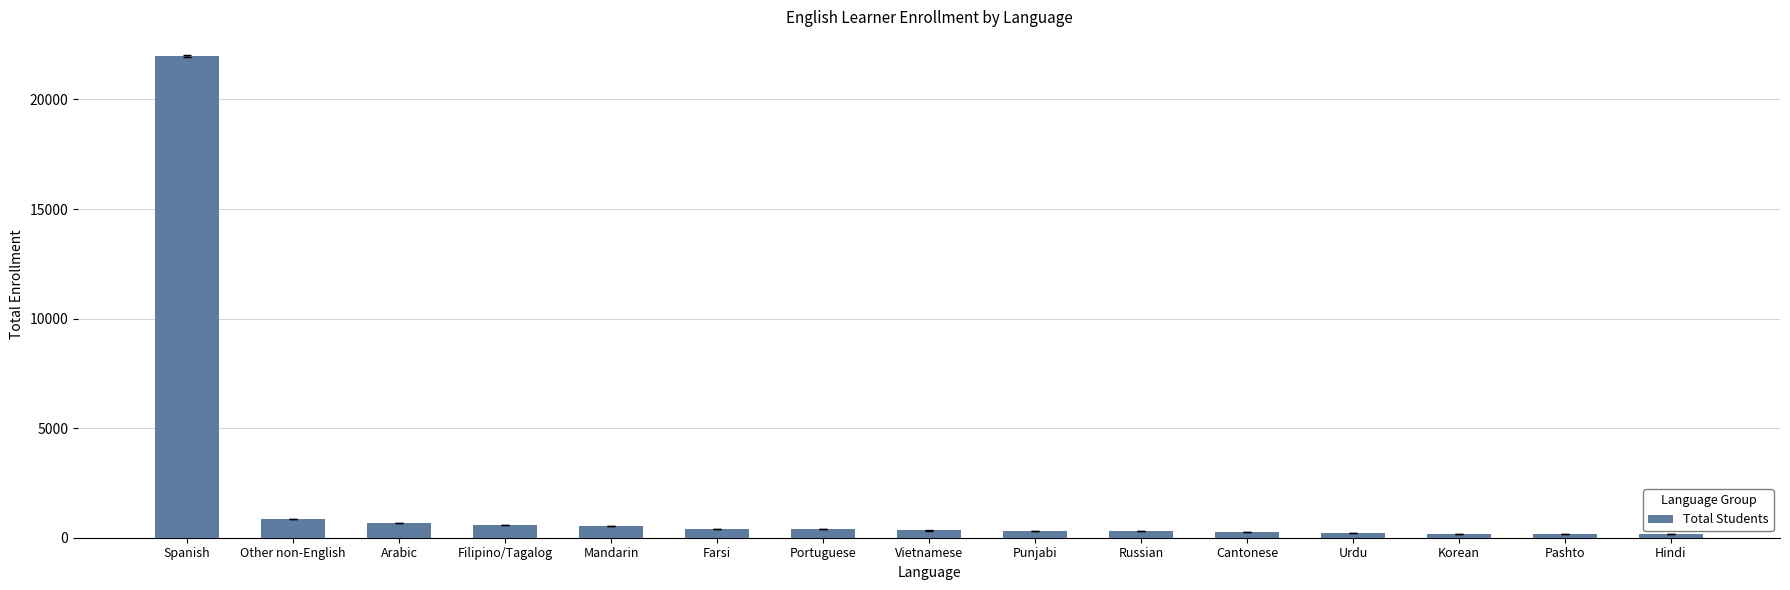

What is the average value?

1823